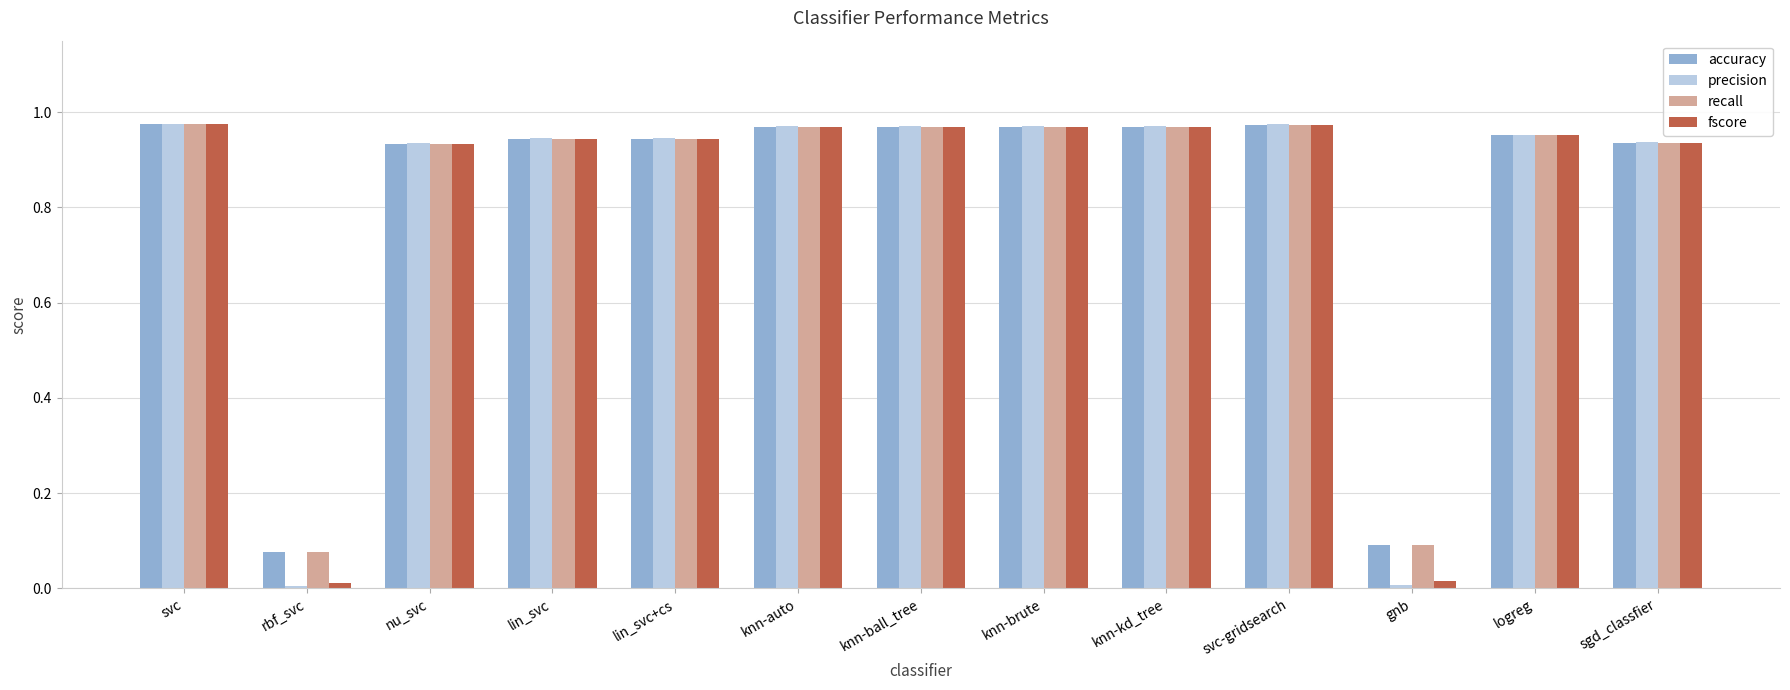

What is the average value of the recall series?

0.8